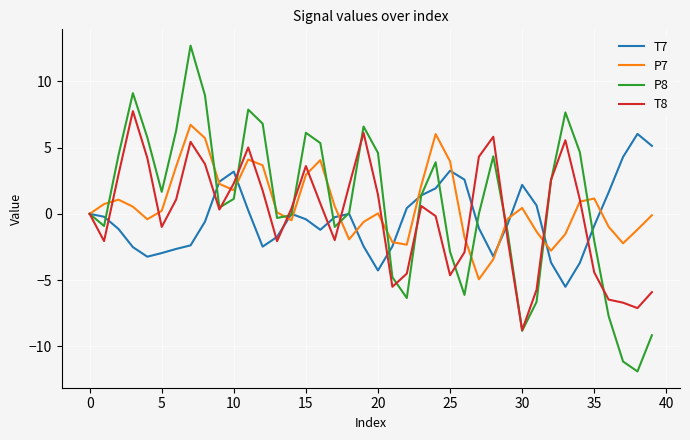

Which series has the largest range (max minus min)?

P8